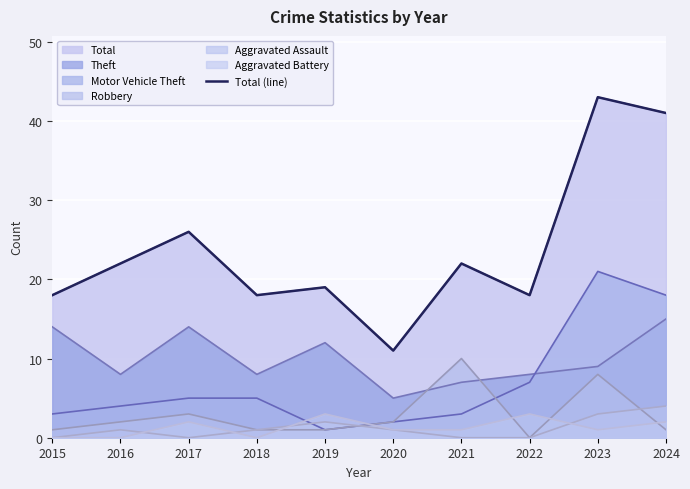

Reading left to right, extract all data points from this chart.

2015=18	2016=22	2017=26	2018=18	2019=19	2020=11	2021=22	2022=18	2023=43	2024=41